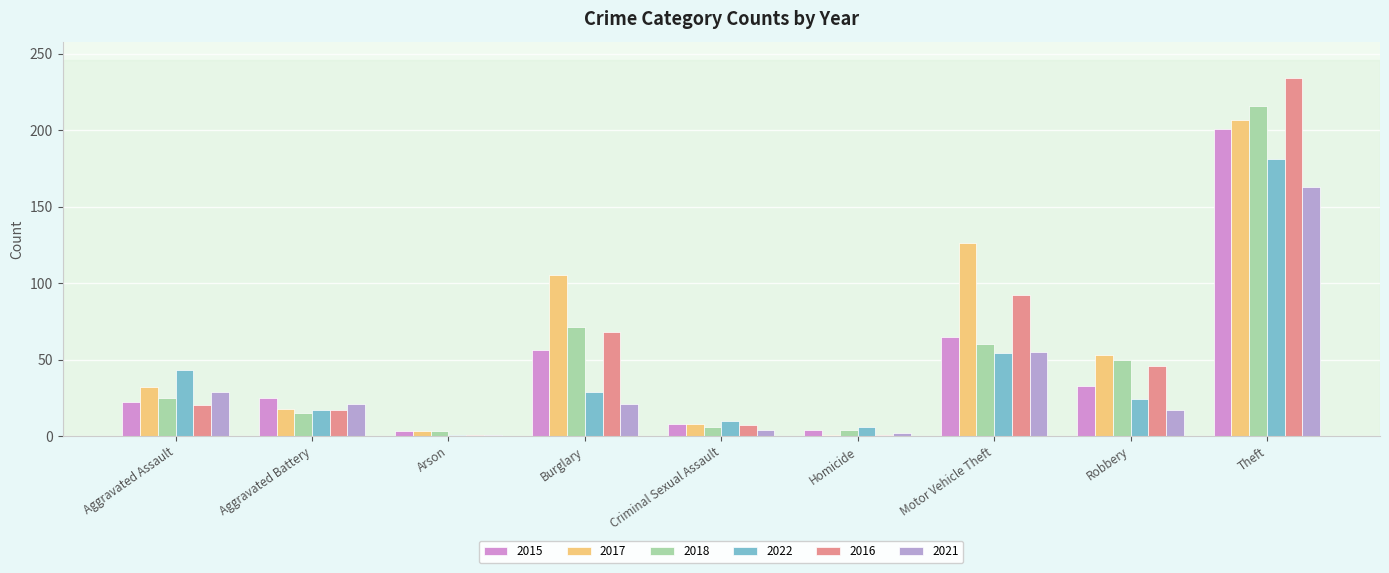

What is the label of the 8th bar from the right?

Aggravated Battery